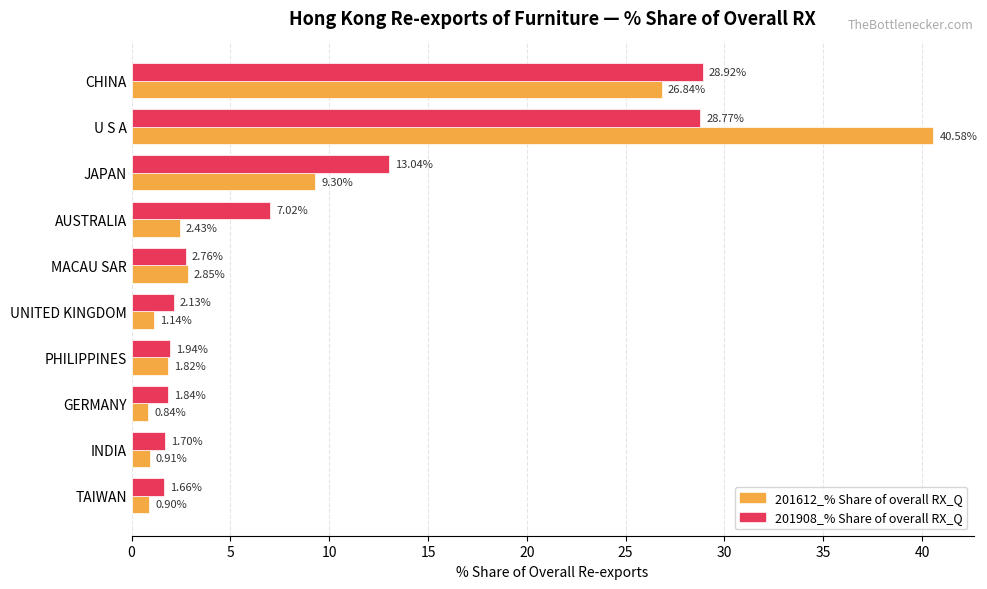

What are all the series names shown in the legend?

201612_% Share of overall RX_Q, 201908_% Share of overall RX_Q